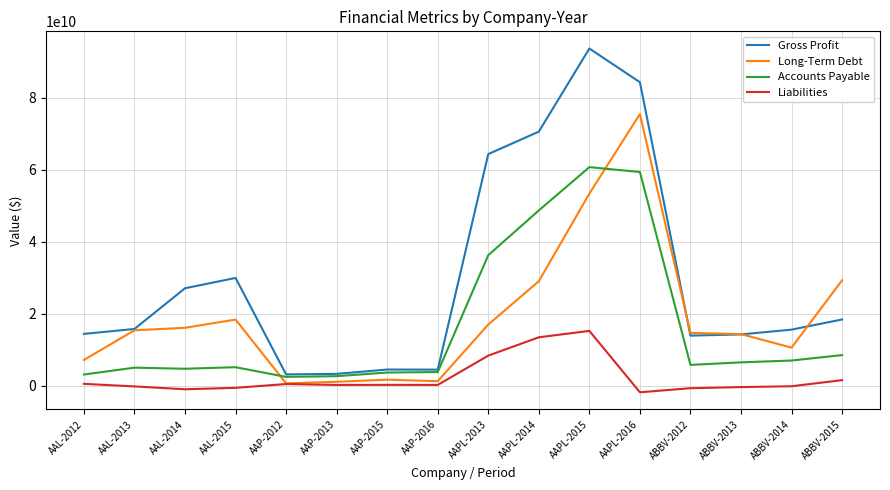

Which series has the widest spread of values?

Gross Profit